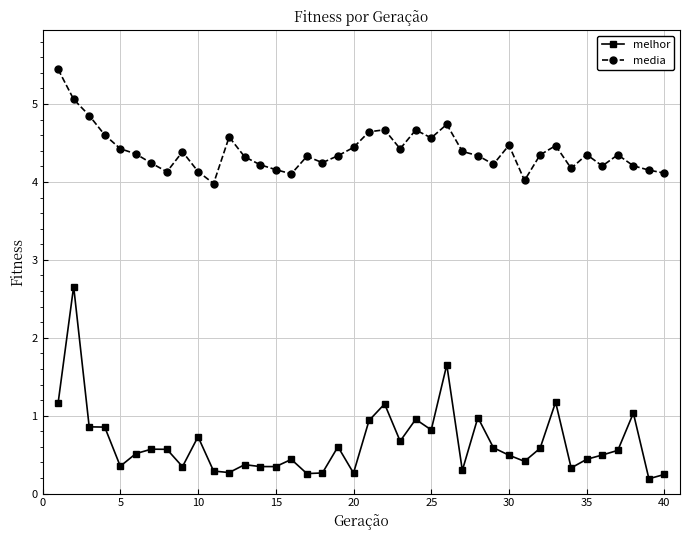

True or false: melhor has more than 0 points higher than both neighbors.

True